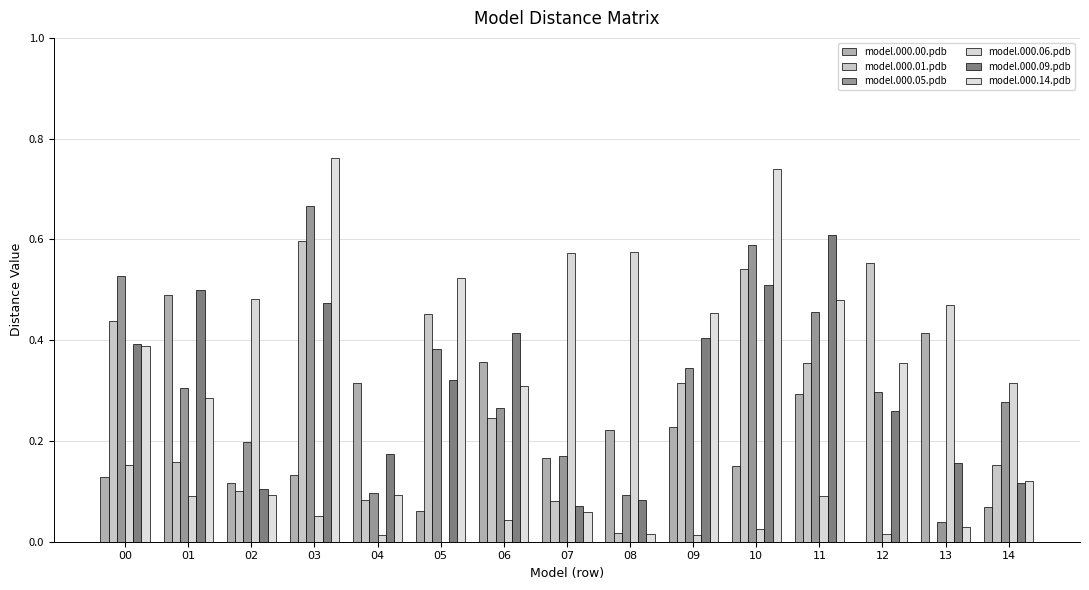

Does the chart contain stacked bars?

No